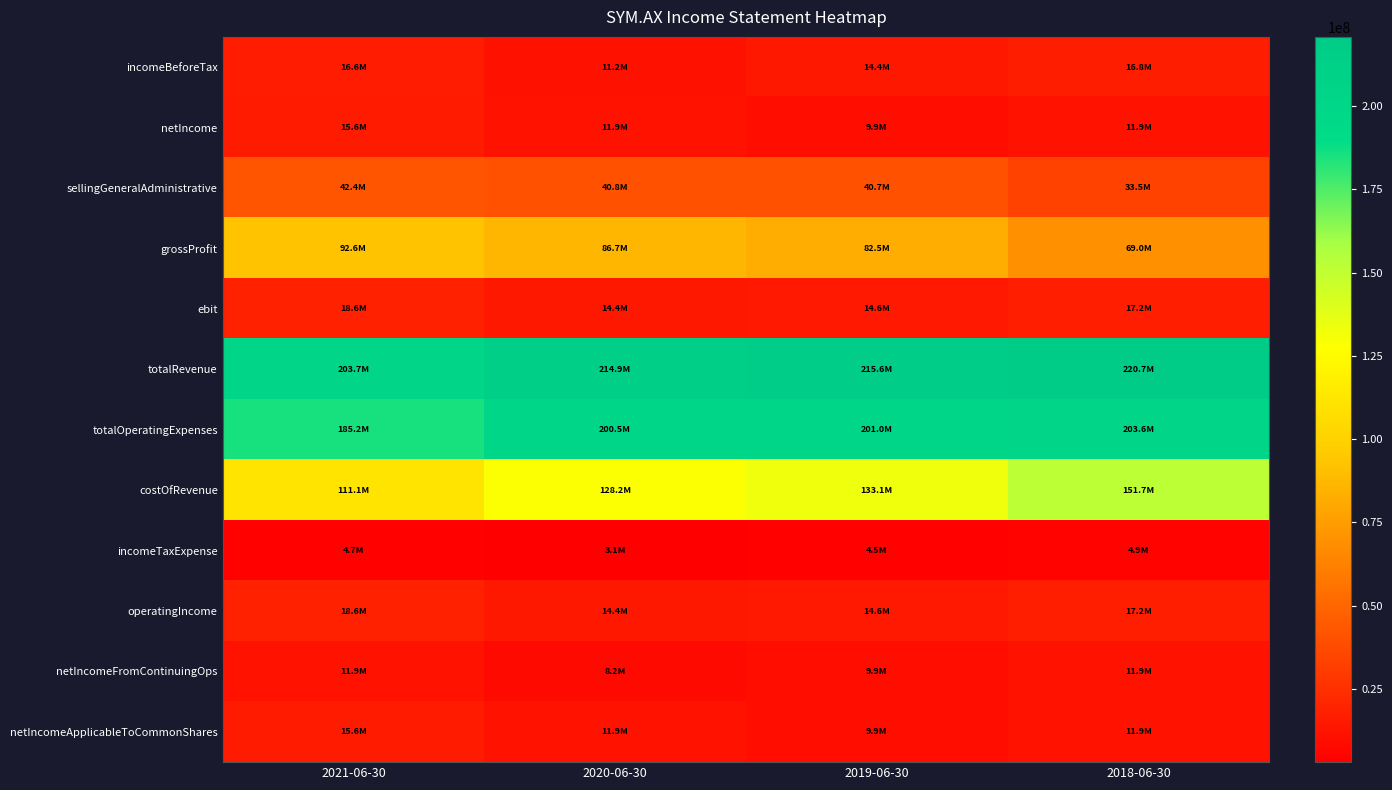

What is the spread (max minus min) of values at 2020-06-30?

211820000